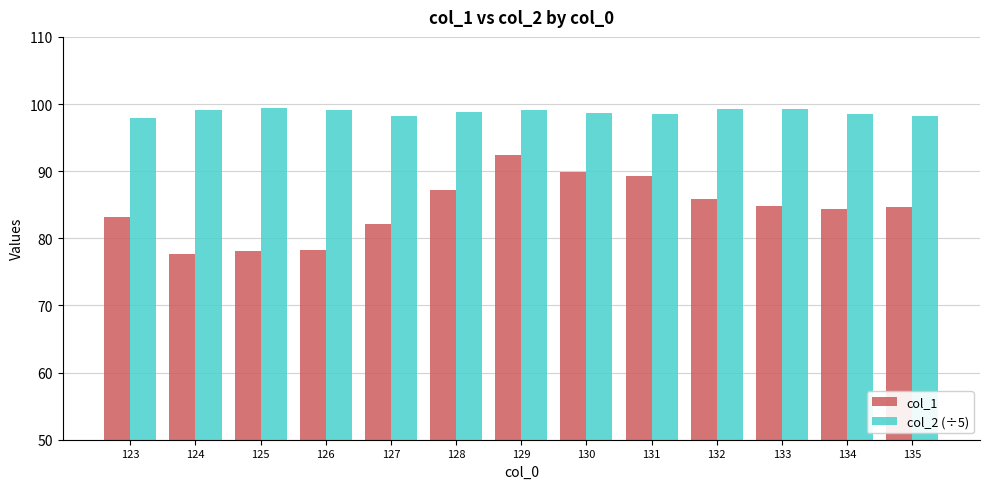

True or false: col_2 (÷5) has a value of 98.5 at 134.

True